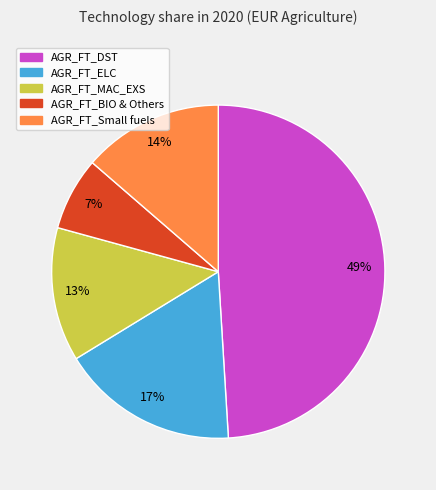

Does any single category account for the majority?

No